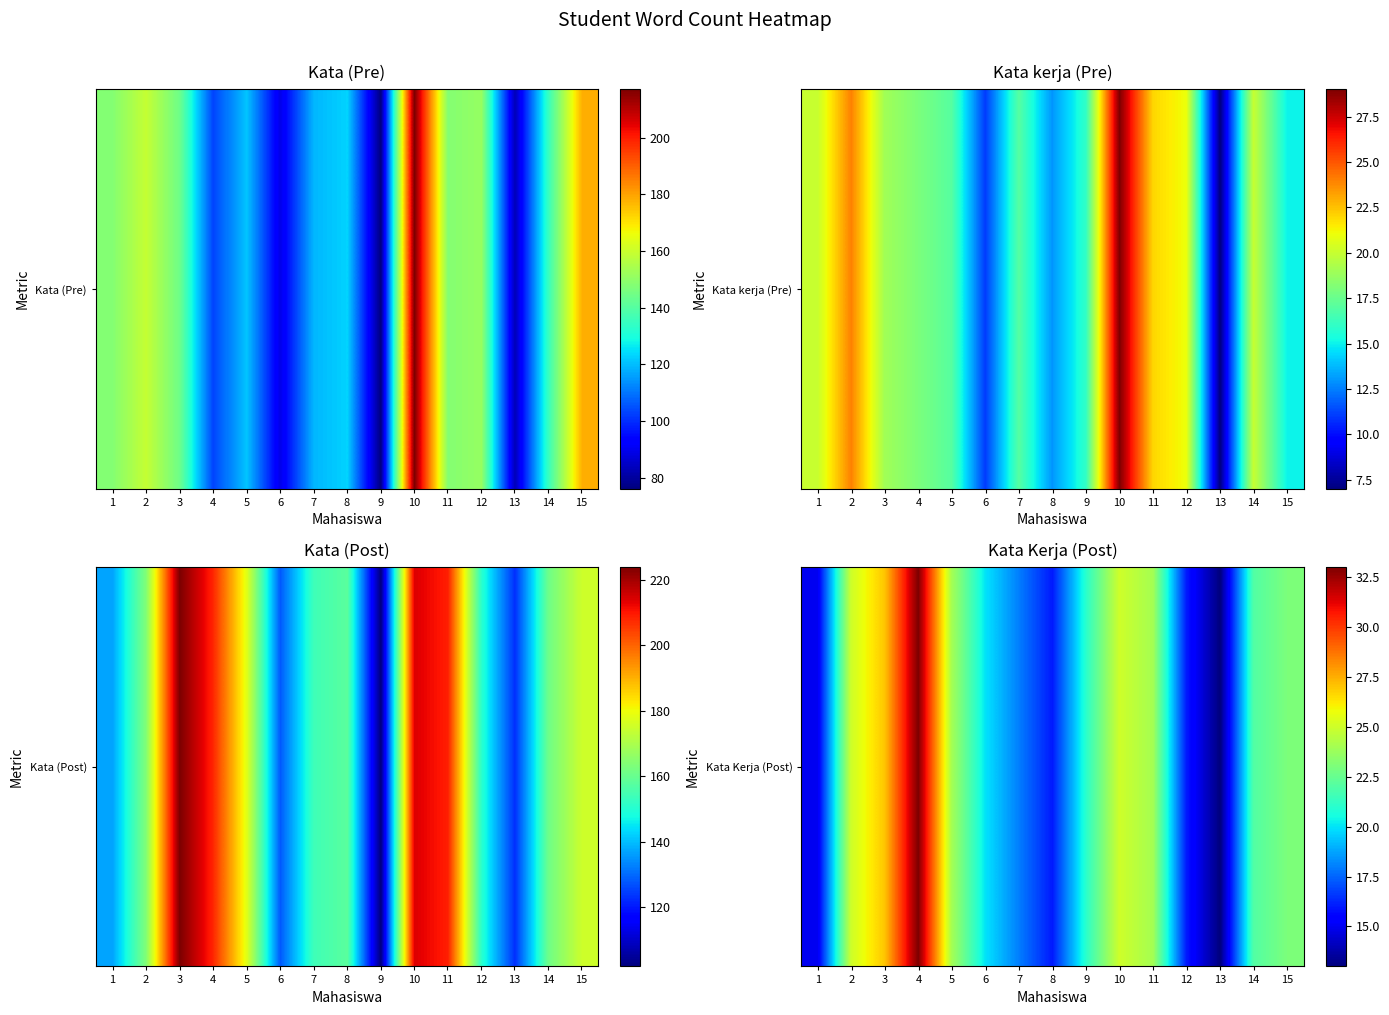

How many values exceed 22?

7